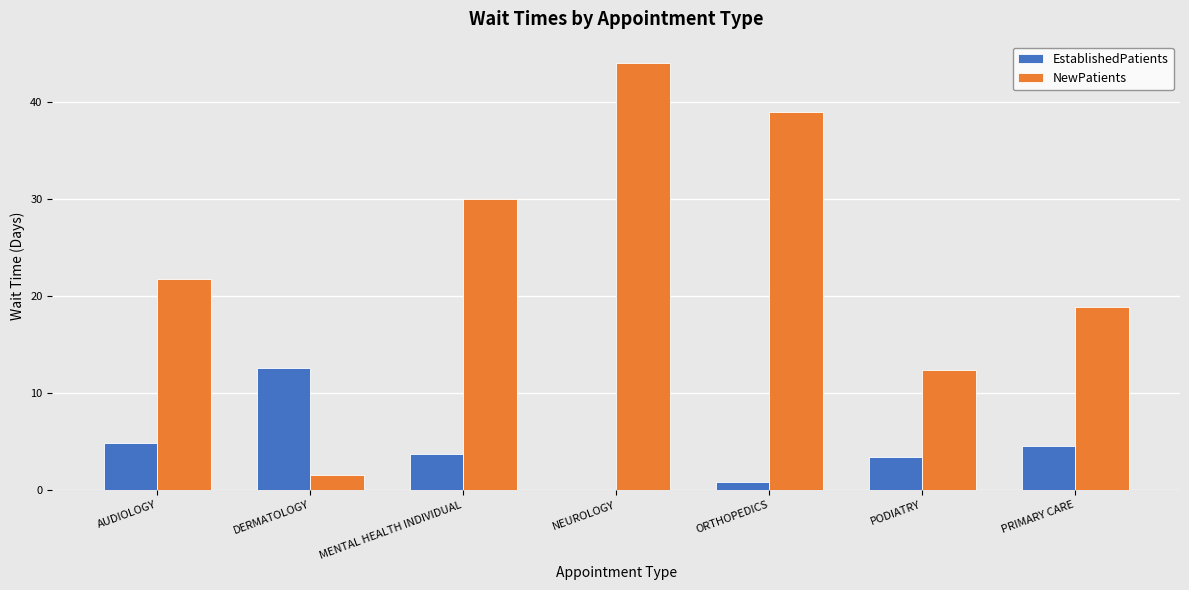

At which category is the sum across all series the highest?

NEUROLOGY